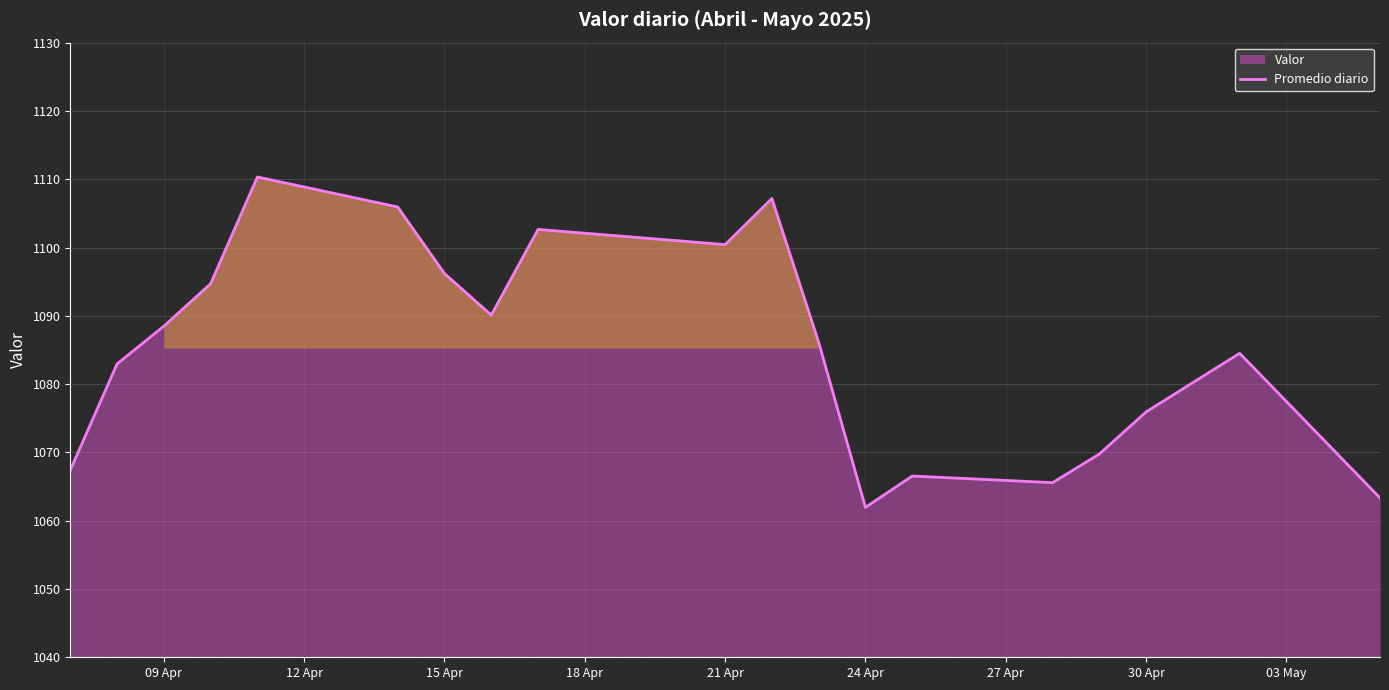

What is the change in value from 09 Apr to 15 Apr?

+7.7